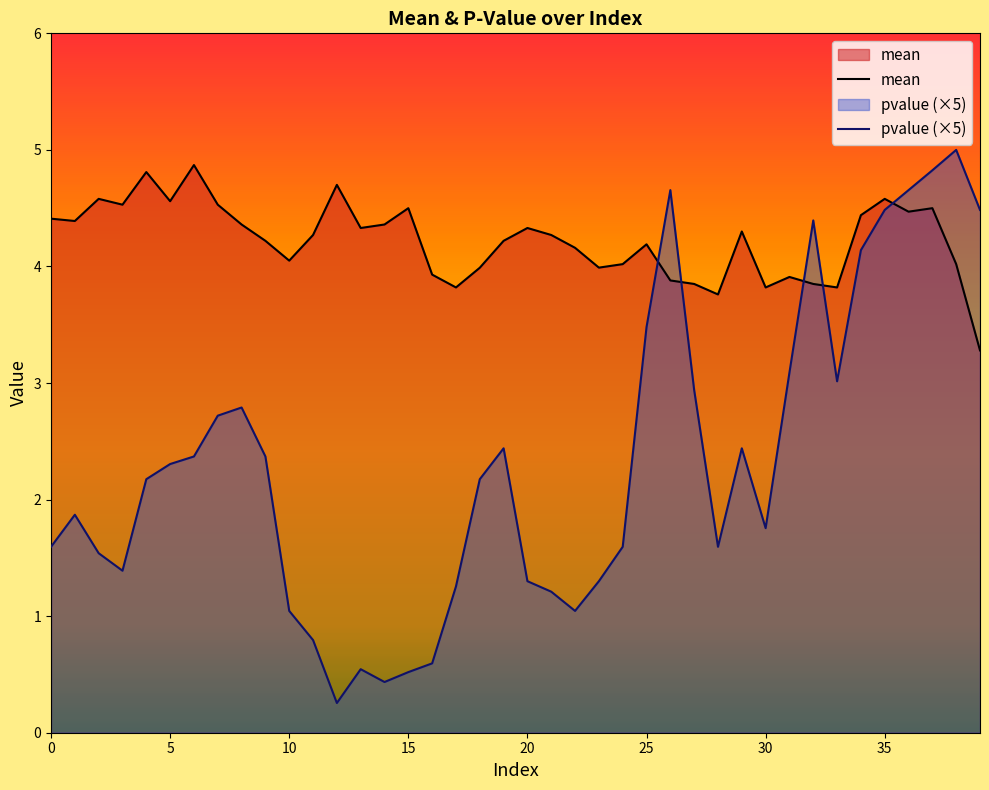

What is the difference between the second highest and second lowest values in the mean series?

1.0